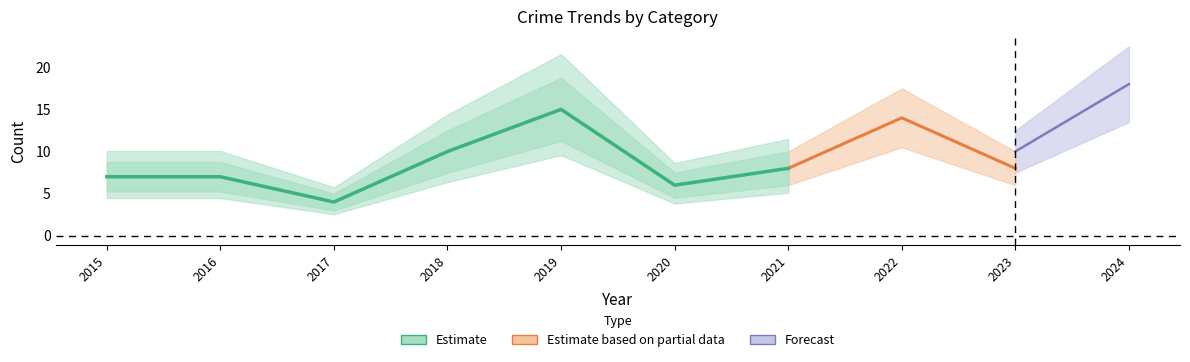

Which has a higher value, 2019 or 2018?

2019